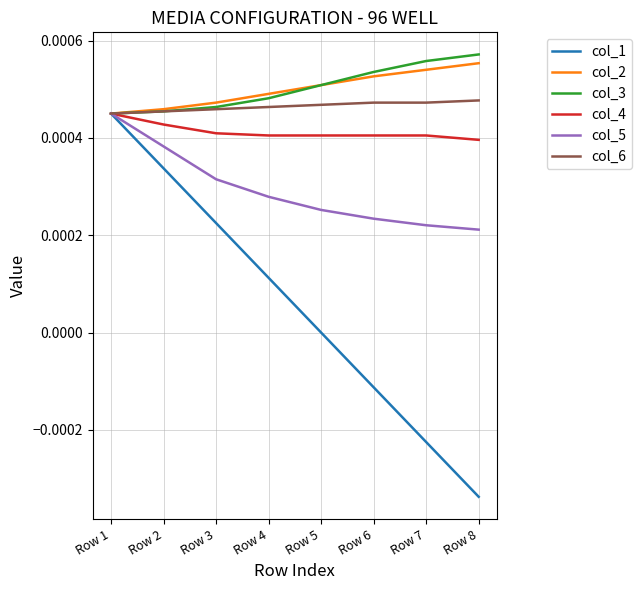

Is it true that col_4 equals 0.0 at Row 3?

True